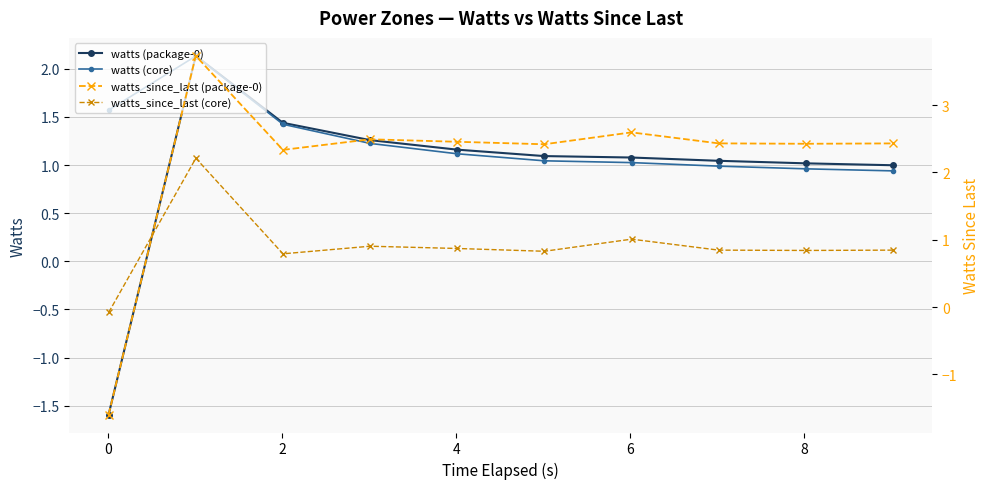

True or false: watts (package-0) has more than 0 points higher than both neighbors.

True